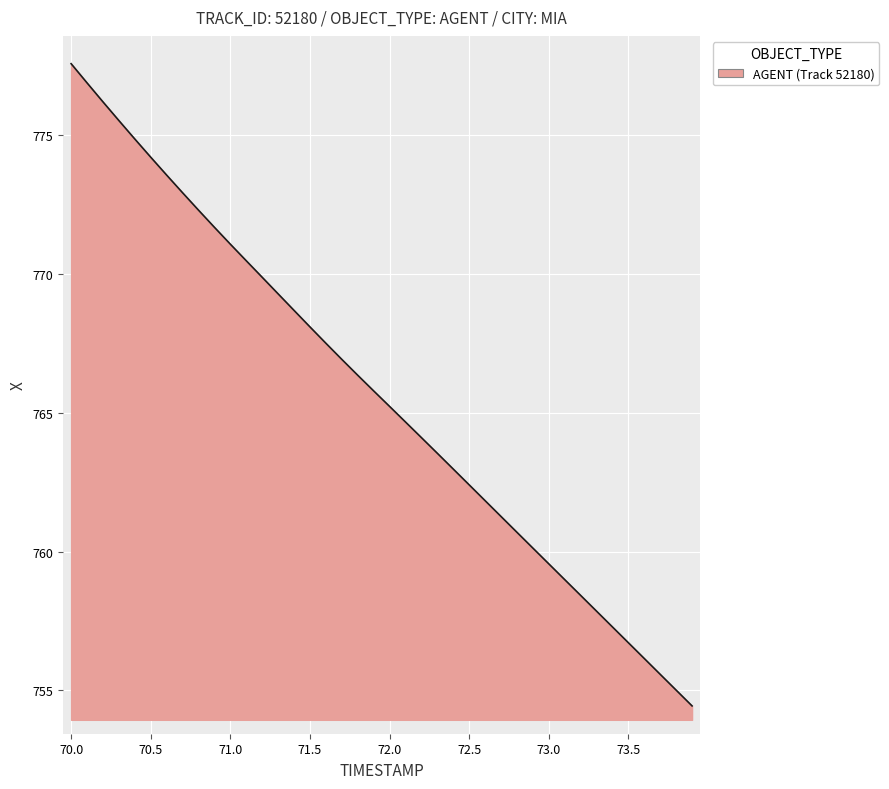

What is the minimum value shown in the chart?

754.4